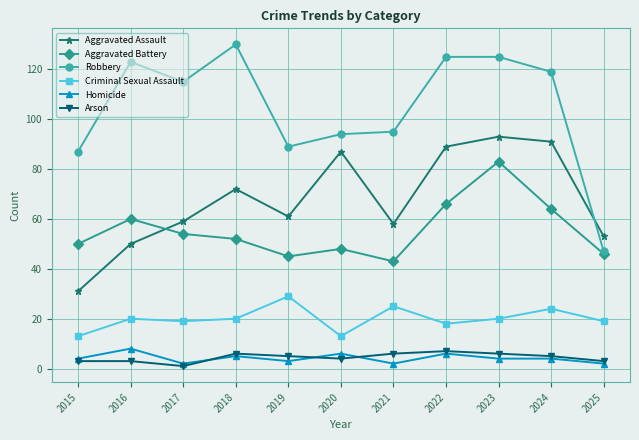

Which series has the largest total across all categories?

Robbery